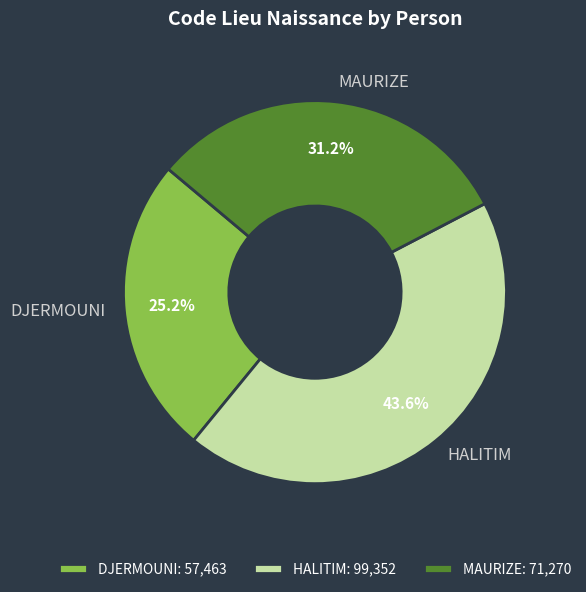

Approximately how many times larger is the value at HALITIM compared to DJERMOUNI?

1.7